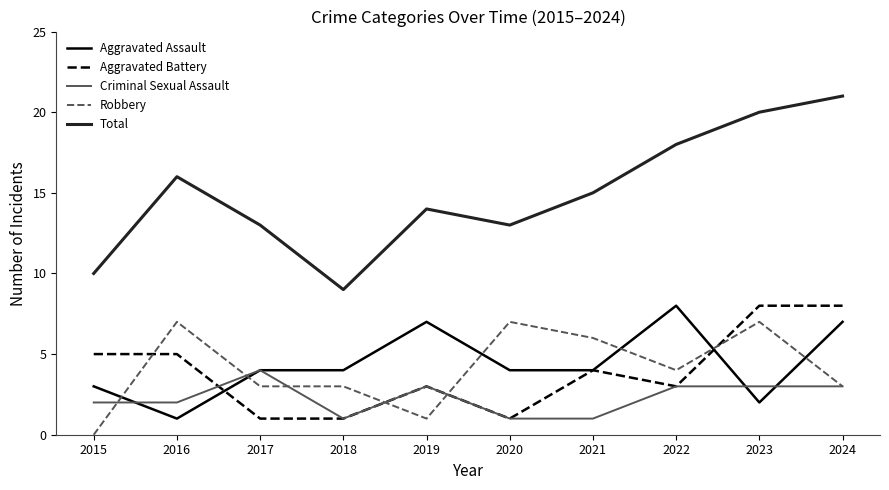

What is the approximate value of Aggravated Assault at 2017?

4